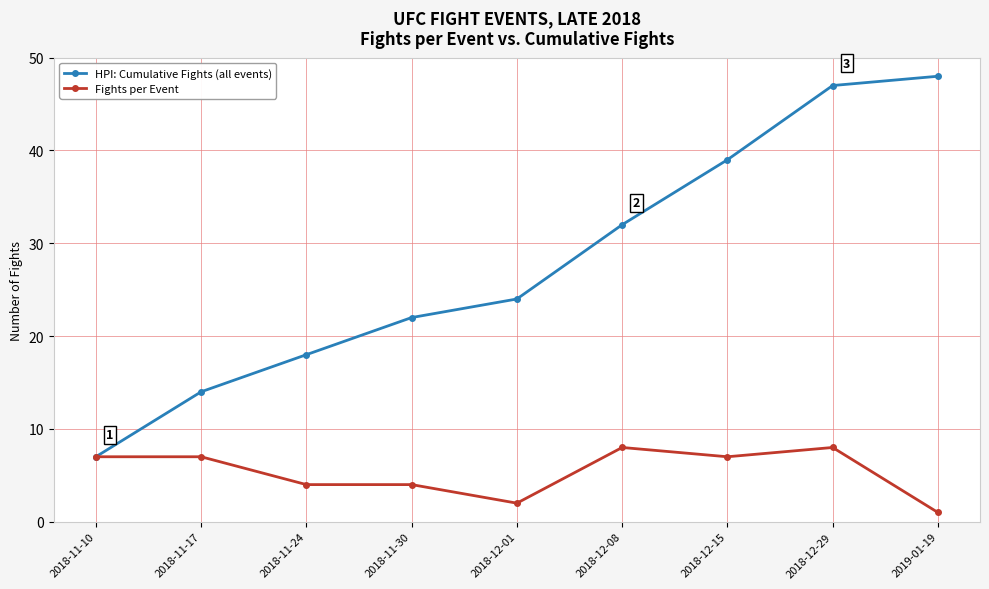

The Fights per Event series shows 6 at 2018-11-24. True or false?

False